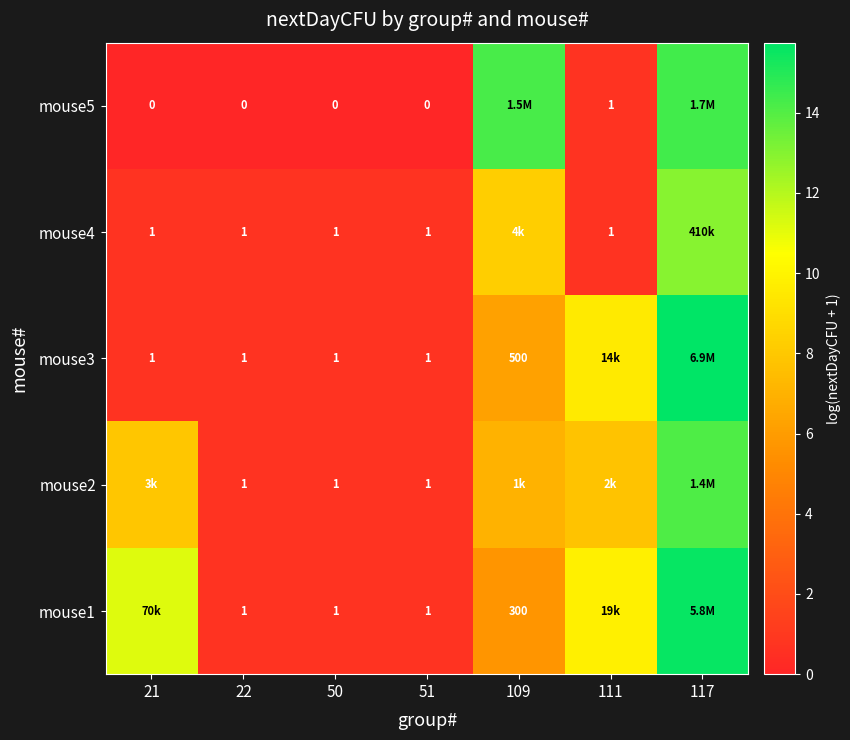

Is it true that mouse5 equals 21.6 at 117?

False